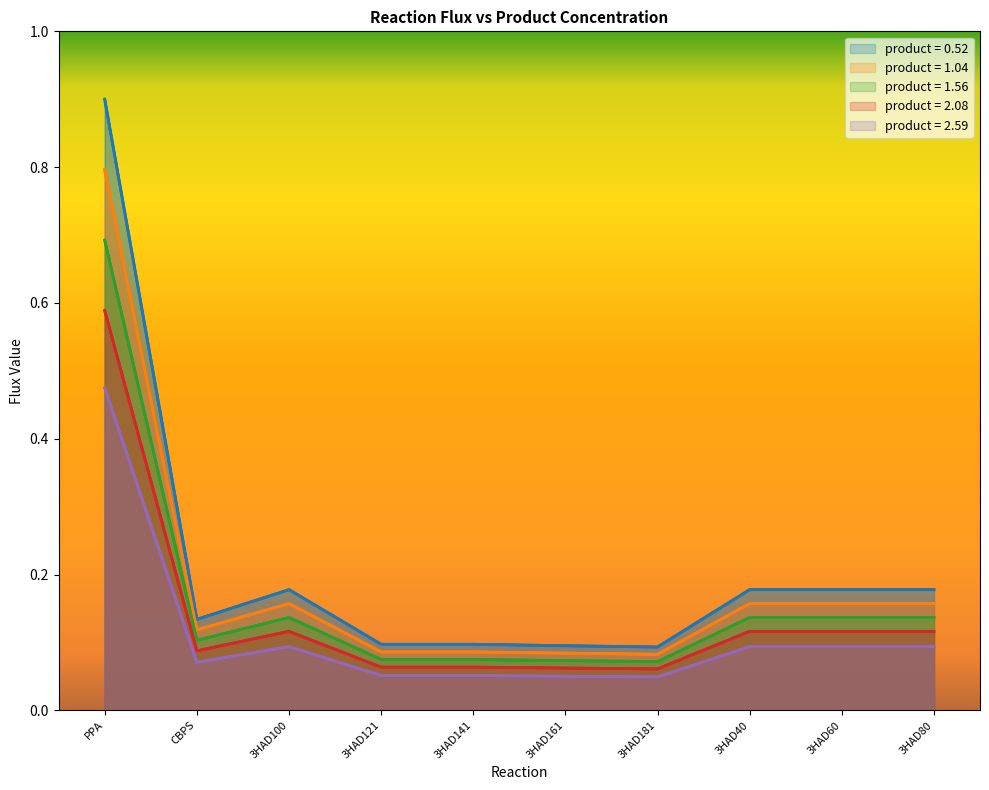

Which category has the highest value across all series?

PPA